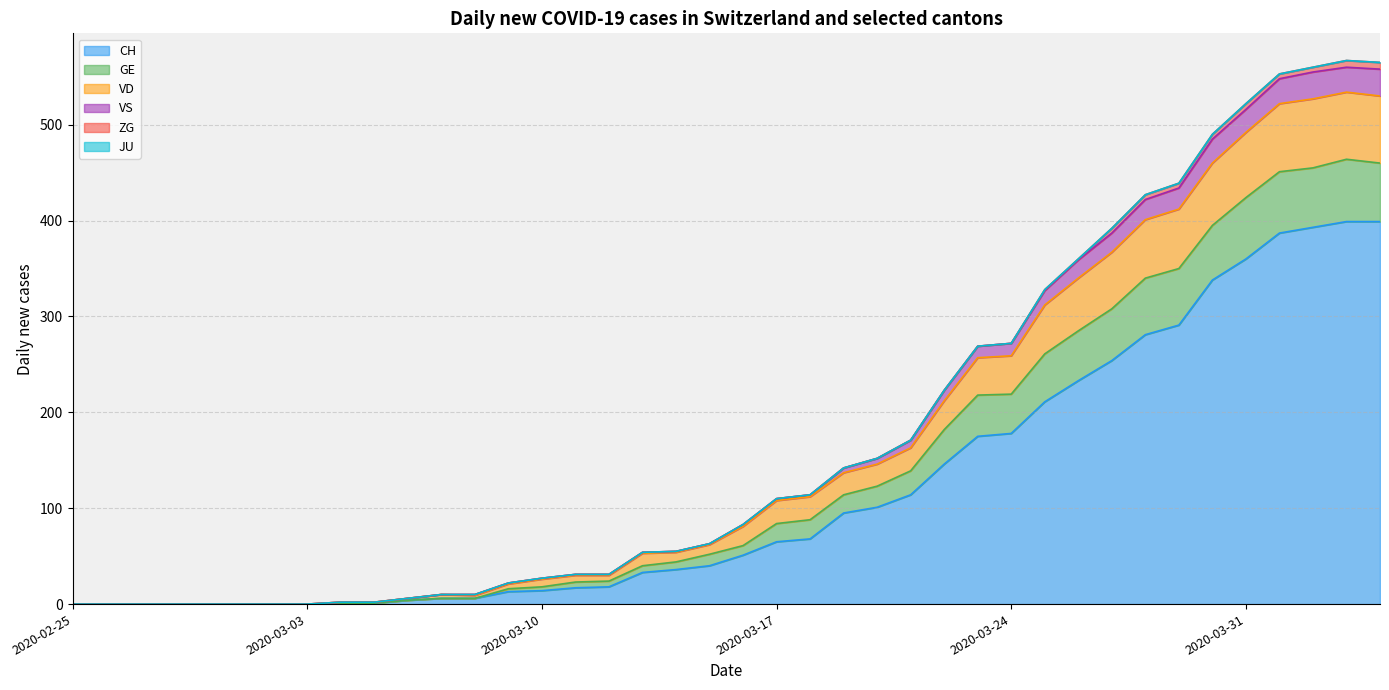

True or false: GE has a value of -204 at 2020-03-03.

False